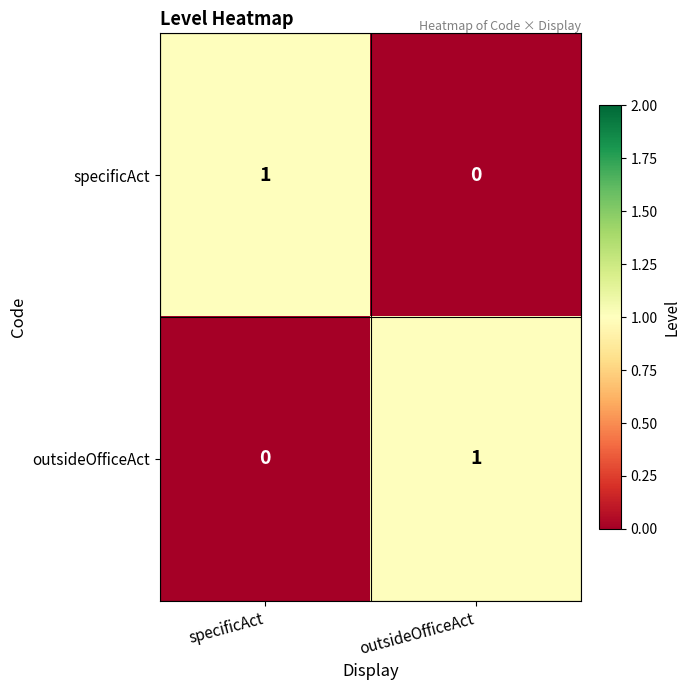

What is the difference between the highest and lowest values at outsideOfficeAct?

1